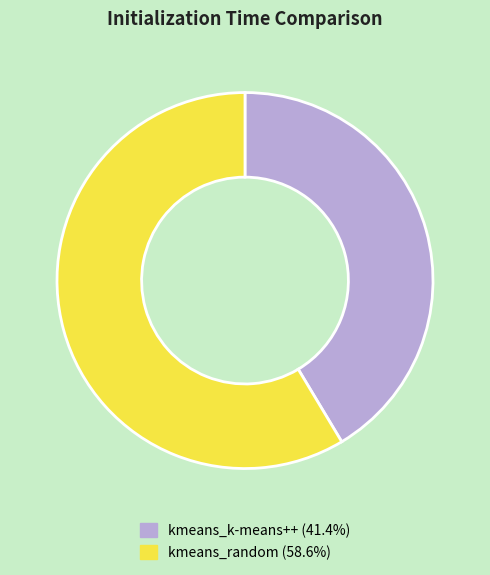

Approximately how many times larger is the value at kmeans_random compared to kmeans_k-means++?

1.4